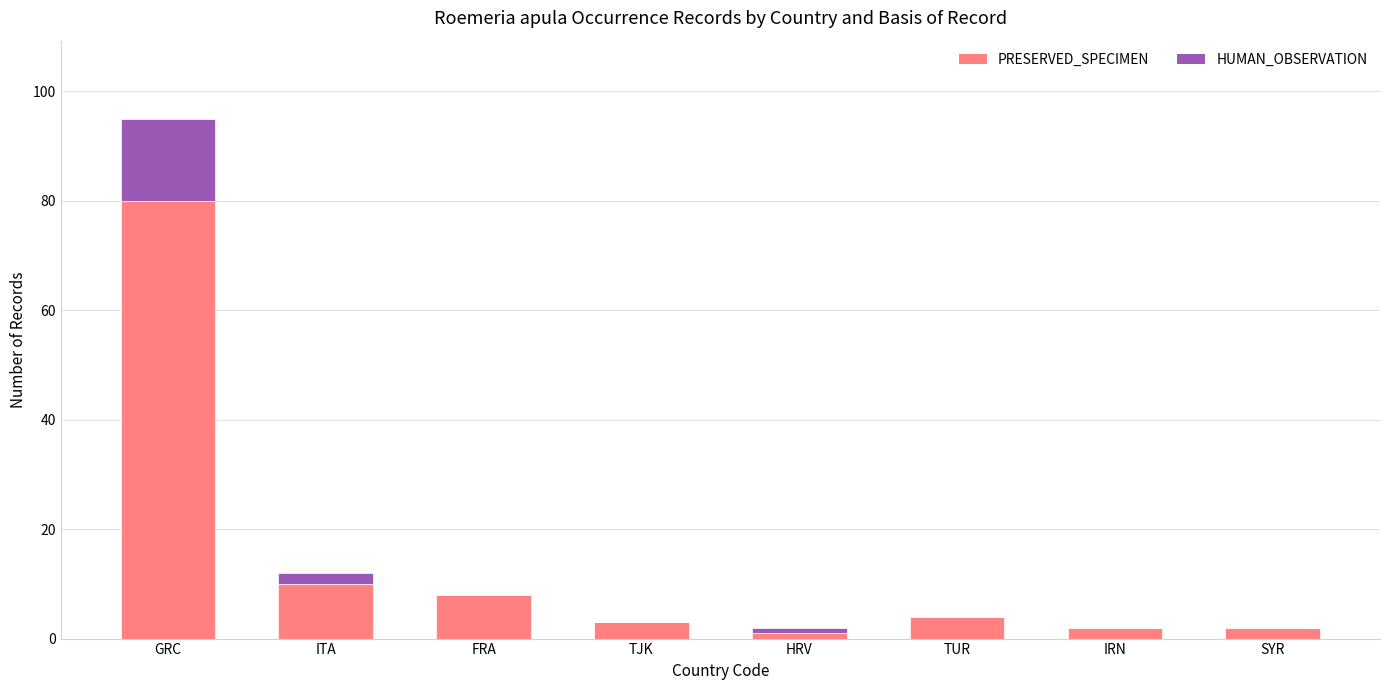

True or false: PRESERVED_SPECIMEN has a value of 10 at ITA.

True